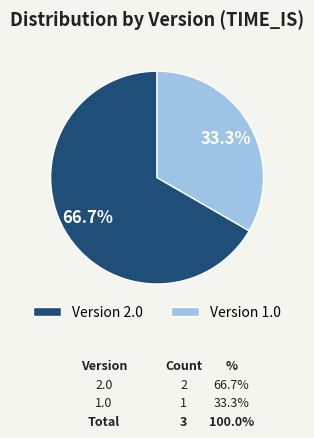

How many segments does this pie chart have?

2